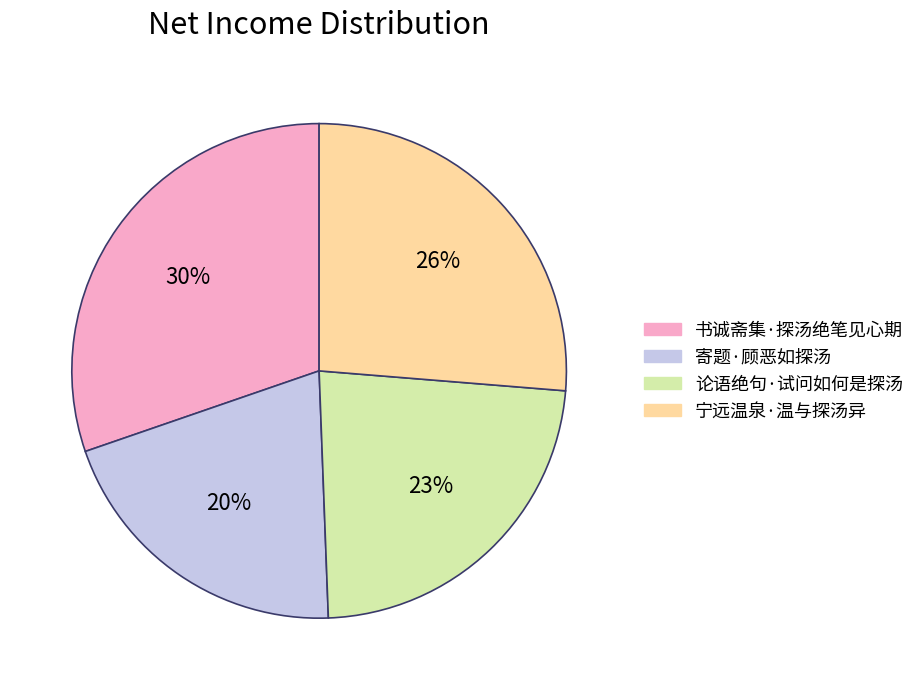

Combined, do 寄题·顾恶如探汤 and 书诚斋集·探汤绝笔见心期 account for over 50%?

Yes